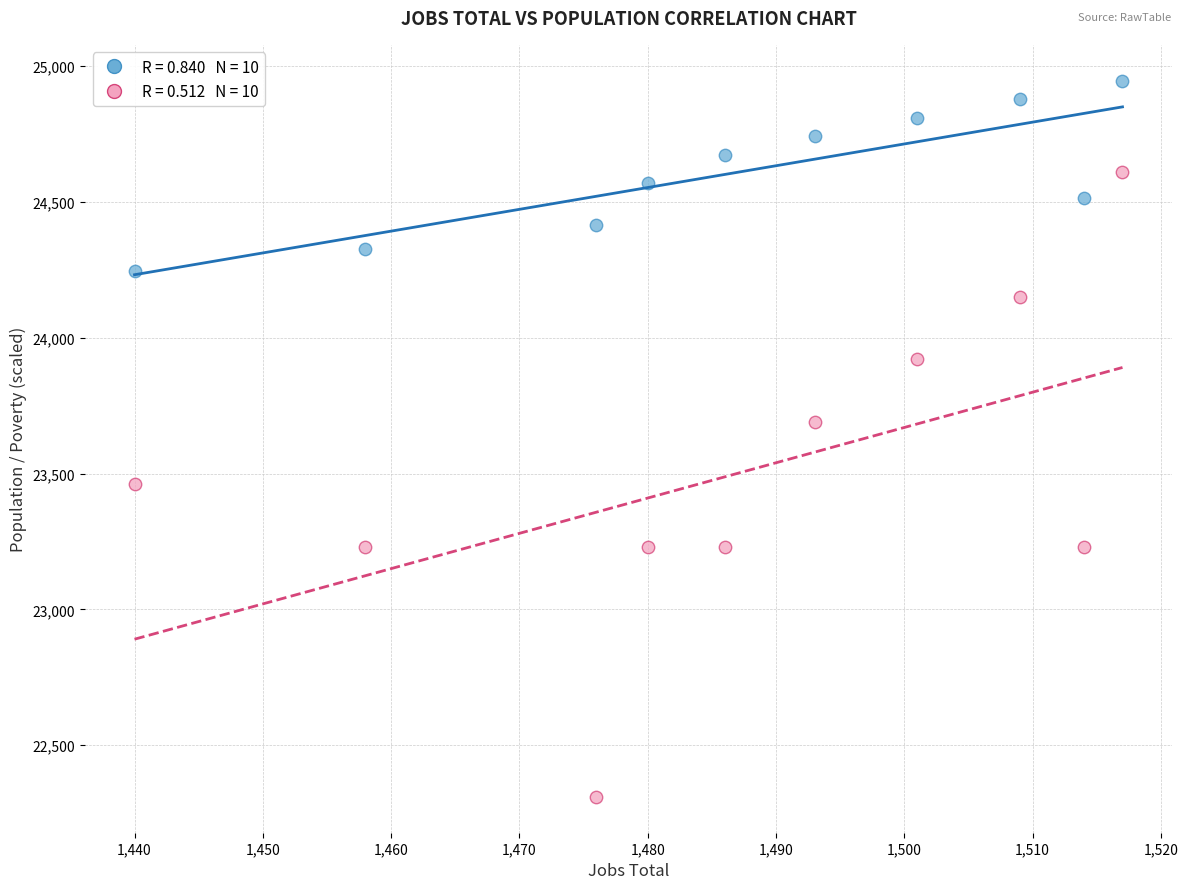

Across all data points, what is the range of X values (max minus min)?

77